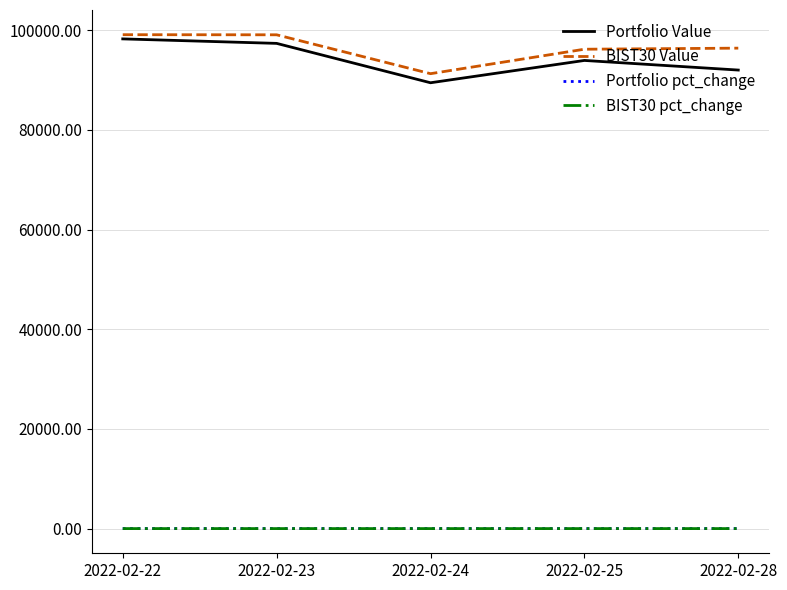

What is the difference between the BIST30 pct_change values at 2022-02-24 and 2022-02-28?

0.1